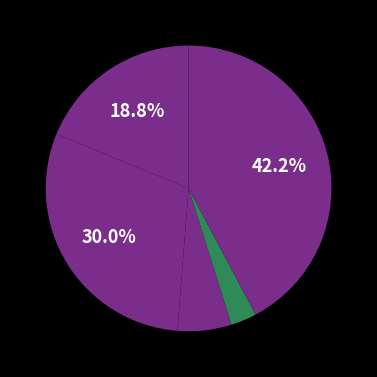

Count the number of slices in the pie.

5